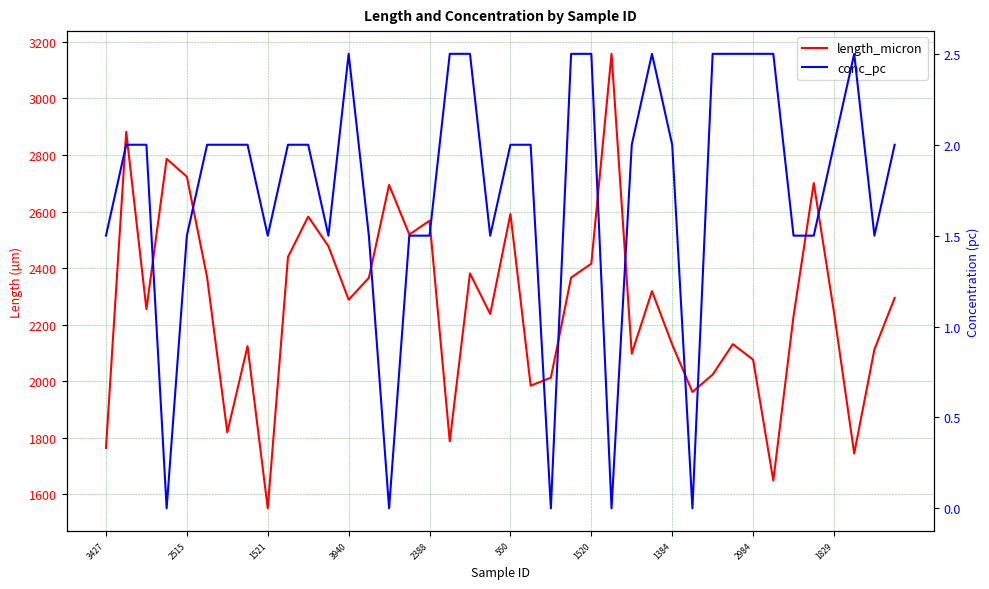

What is the sum of the length_micron values at 11 and 21?

4461.2